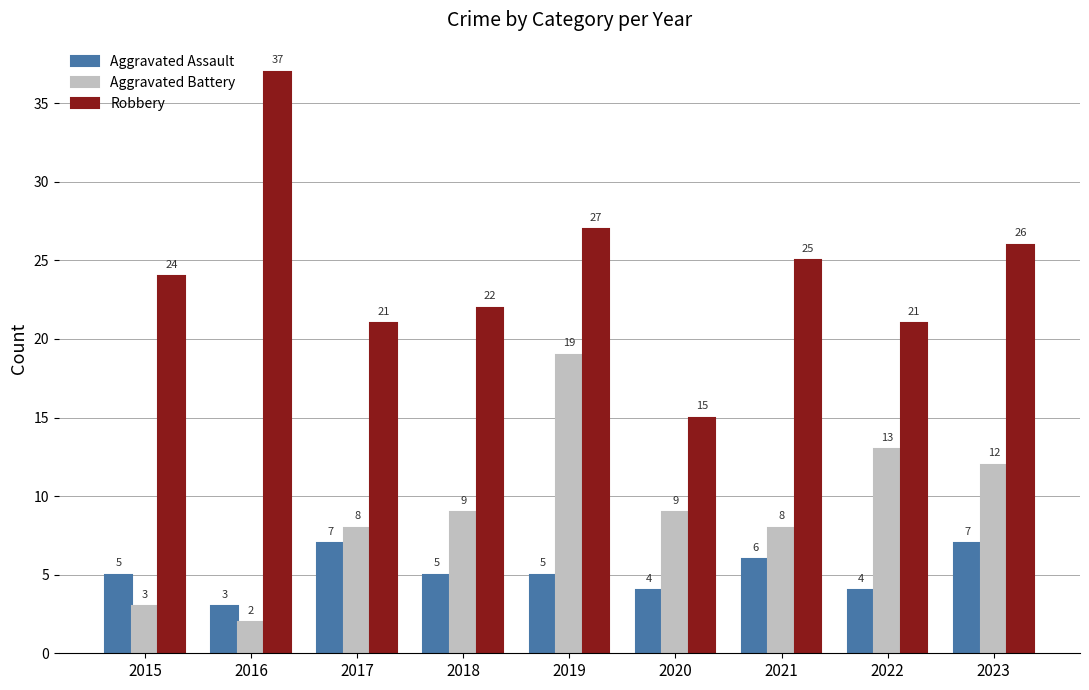

Which series has the widest spread of values?

Robbery